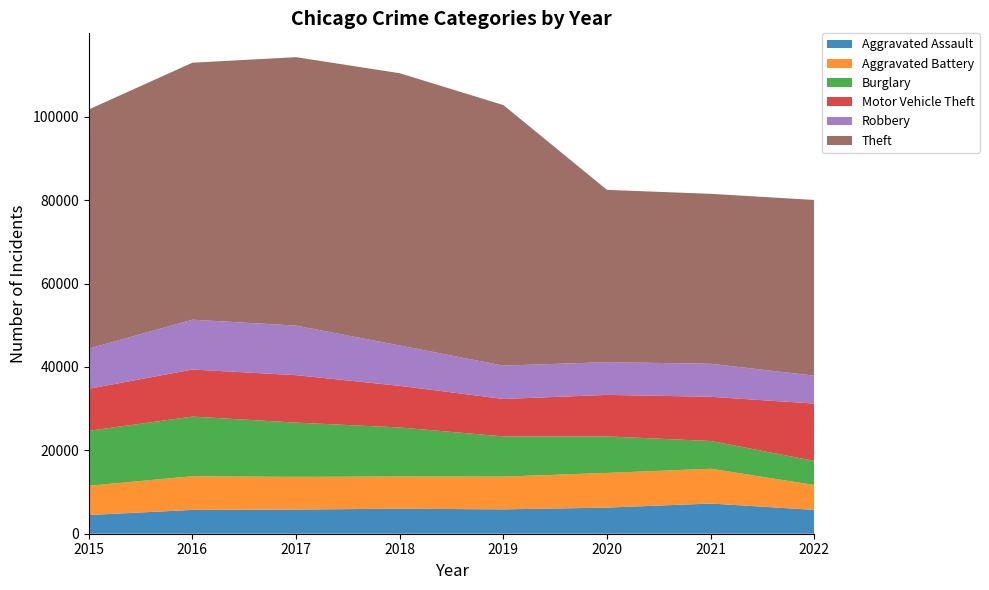

Reading right to left, extract all data points from this chart.

Aggravated Assault: 5715	7241	6263	5840	6001	5793	5712	4480
Aggravated Battery: 5967	8347	8319	7857	7735	7845	8085	7018
Burglary: 5776	6656	8754	9639	11746	13001	14289	13184
Motor Vehicle Theft: 13749	10593	9955	8978	9983	11380	11286	10068
Robbery: 6690	7919	7855	7994	9679	11880	11960	9638
Theft: 42136	40755	41304	62479	65282	64380	61618	57350